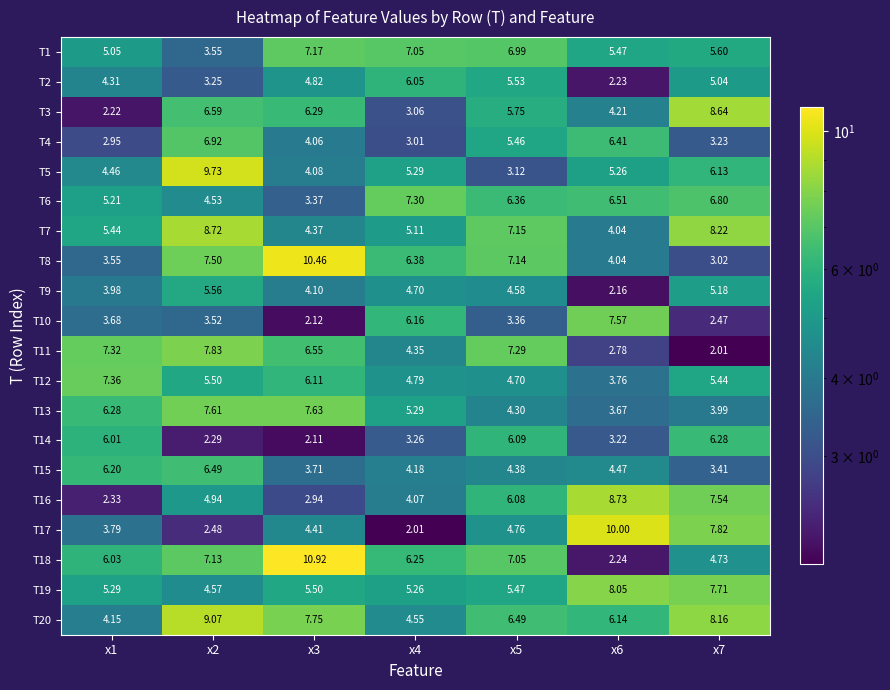

Is the value of T18 at x5 greater than the value of T8 at x3?

No